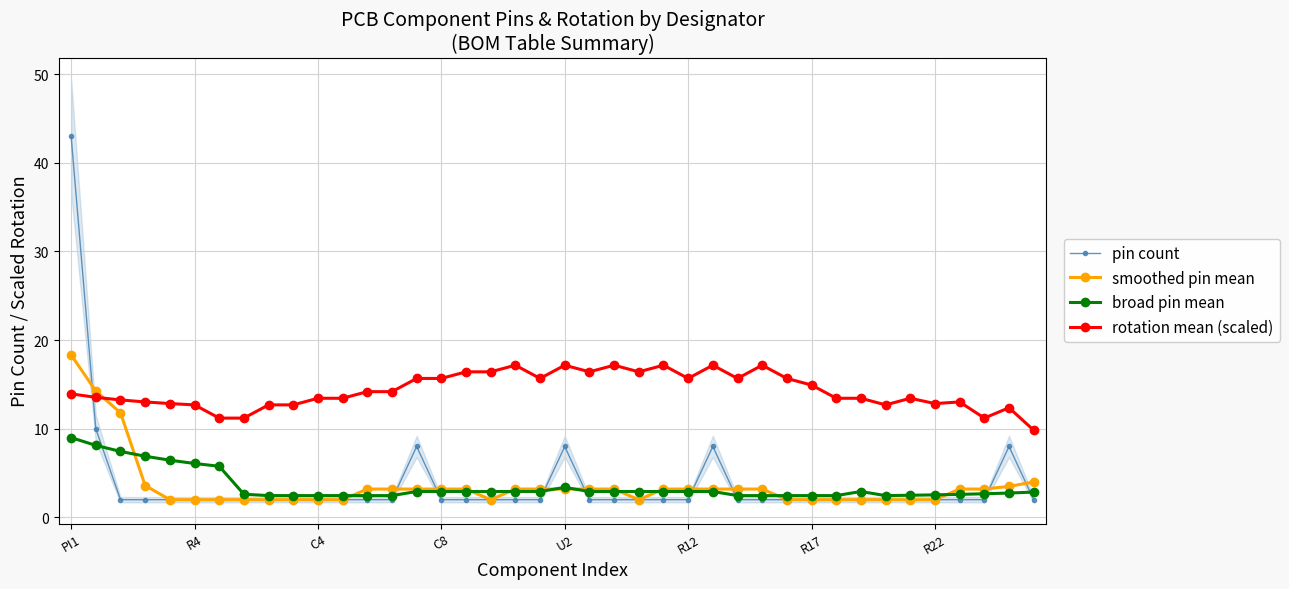

The broad pin mean series shows 0.8 at R12. True or false?

False